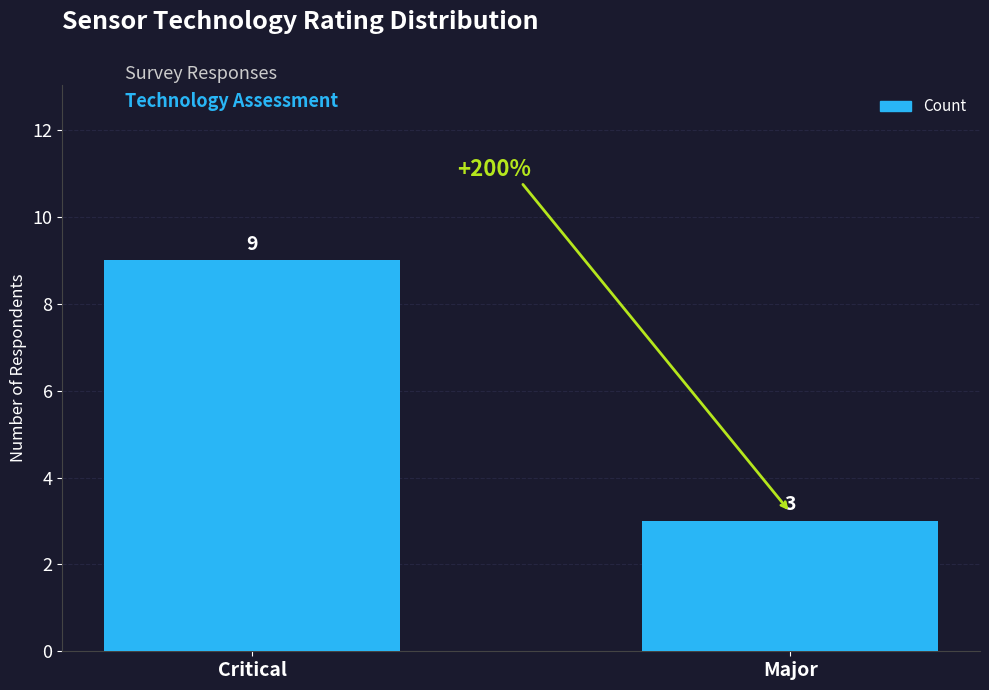

What position from the right is Critical?

2